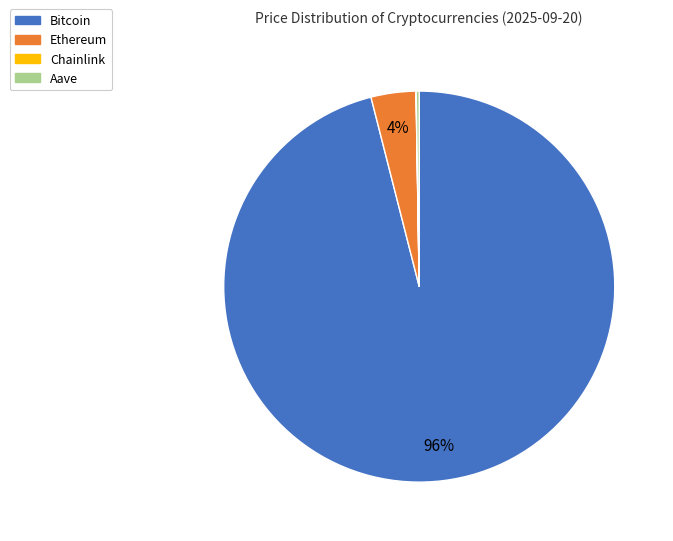

Is there any slice that represents more than half of the pie?

Yes